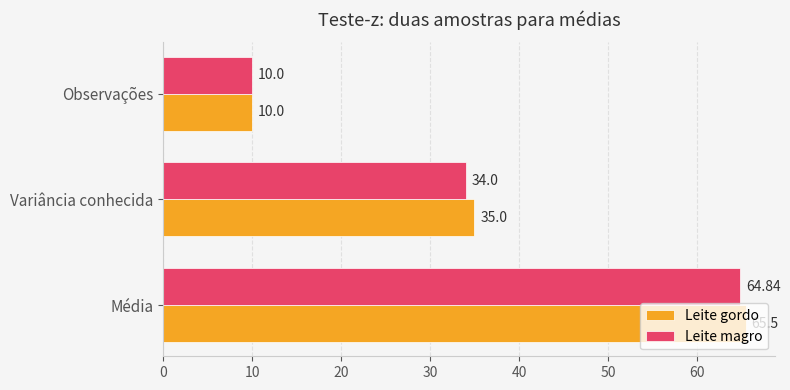

Which label corresponds to the smallest value in the chart?

Observações